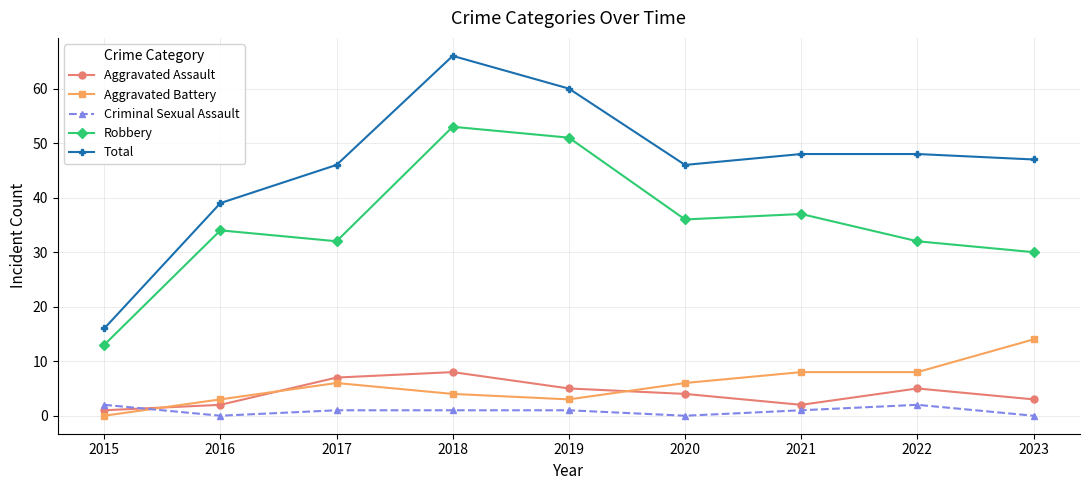

Which series has the largest range (max minus min)?

Total